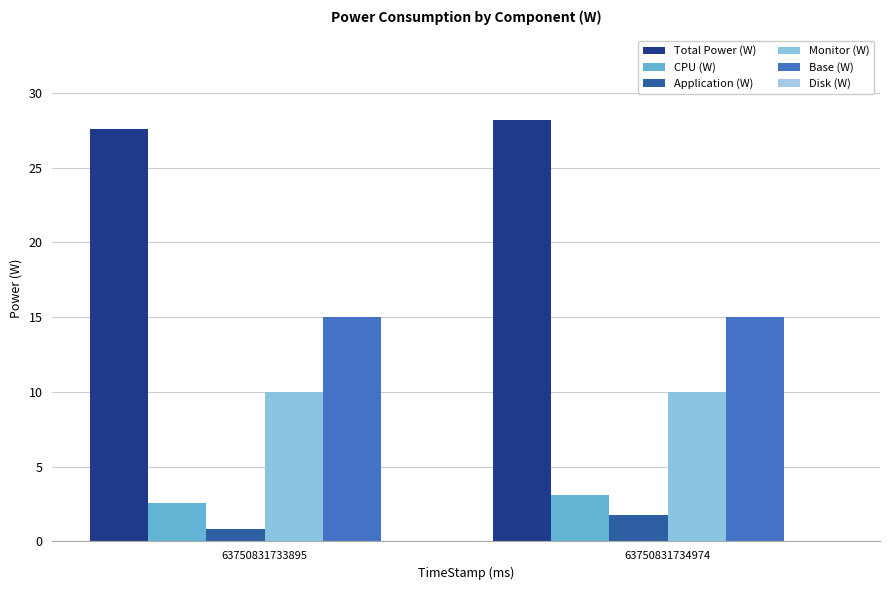

What is the spread (max minus min) of values at 63750831734974?

26.4